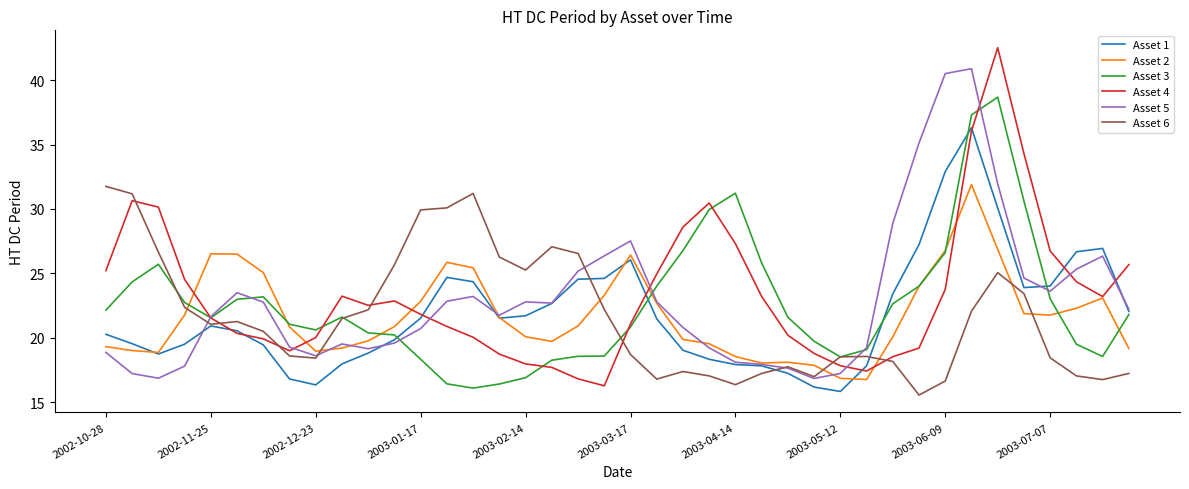

What is the average value of the Asset 1 series?

21.9